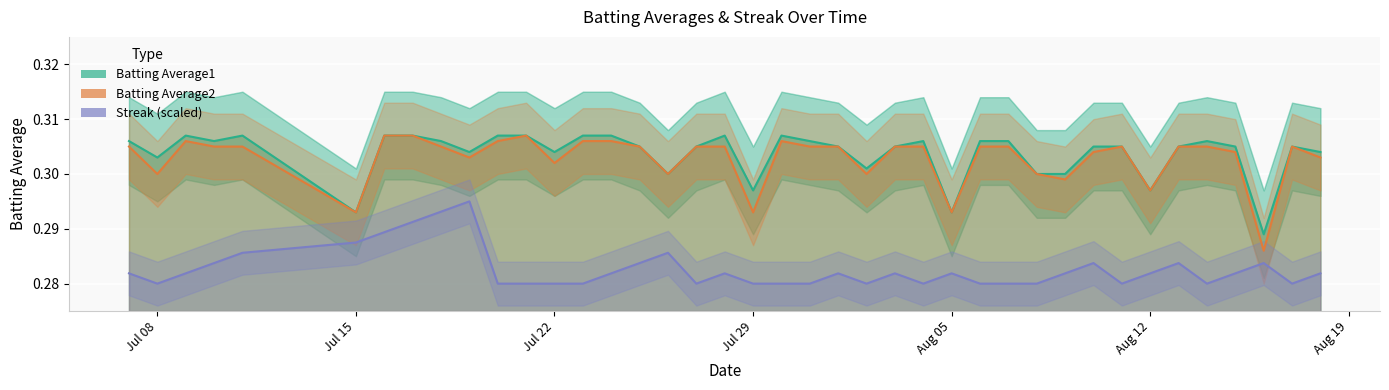

Reading left to right, extract all data points from this chart.

Batting Average1: 0.3	0.3	0.3	0.3	0.3	0.3	0.3	0.3	0.3	0.3	0.3	0.3	0.3	0.3	0.3	0.3	0.3	0.3	0.3	0.3	0.3	0.3	0.3	0.3	0.3	0.3	0.3	0.3	0.3	0.3	0.3	0.3	0.3	0.3	0.3	0.3	0.3	0.3	0.3	0.3
Batting Average2: 0.3	0.3	0.3	0.3	0.3	0.3	0.3	0.3	0.3	0.3	0.3	0.3	0.3	0.3	0.3	0.3	0.3	0.3	0.3	0.3	0.3	0.3	0.3	0.3	0.3	0.3	0.3	0.3	0.3	0.3	0.3	0.3	0.3	0.3	0.3	0.3	0.3	0.3	0.3	0.3
Streak (scaled): 0.3	0.3	0.3	0.3	0.3	0.3	0.3	0.3	0.3	0.3	0.3	0.3	0.3	0.3	0.3	0.3	0.3	0.3	0.3	0.3	0.3	0.3	0.3	0.3	0.3	0.3	0.3	0.3	0.3	0.3	0.3	0.3	0.3	0.3	0.3	0.3	0.3	0.3	0.3	0.3